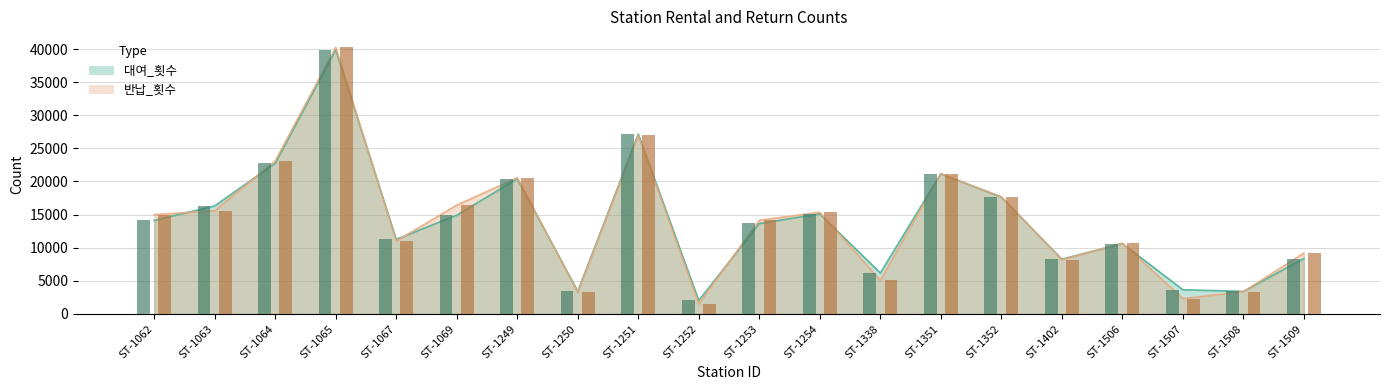

How many groups of bars are there?

20